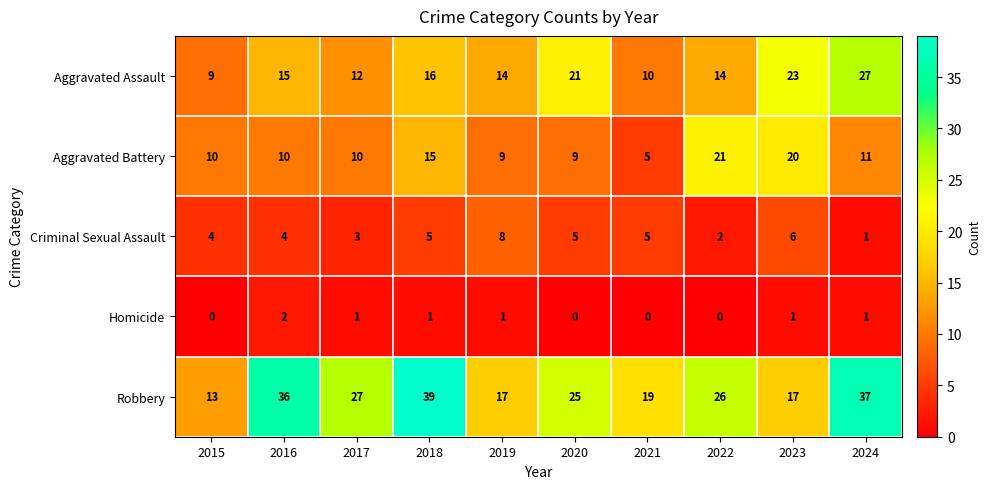

At which label does Aggravated Battery reach its minimum?

2021